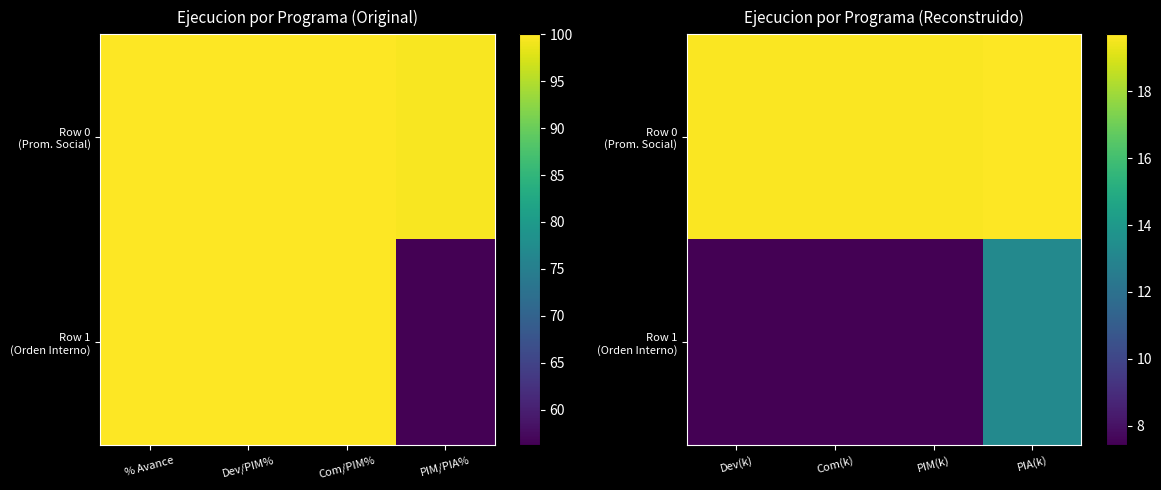

What is the maximum value shown in the chart?

19.7